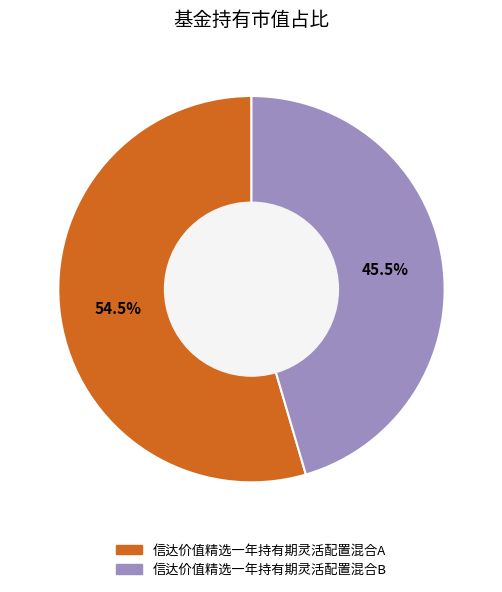

Is it true that 信达价值精选一年持有期灵活配置混合B is 57% of the pie?

False